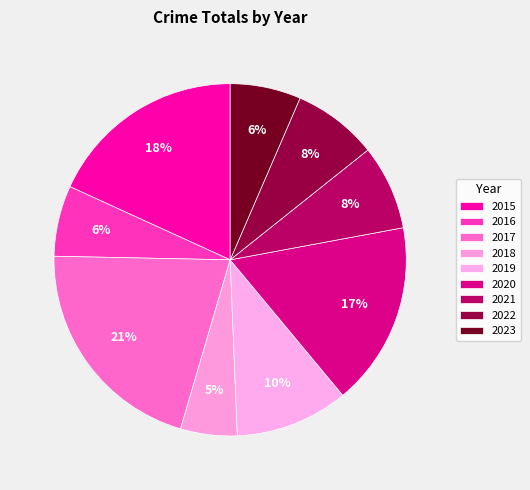

The 2022 slice represents 8% of the pie. True or false?

True